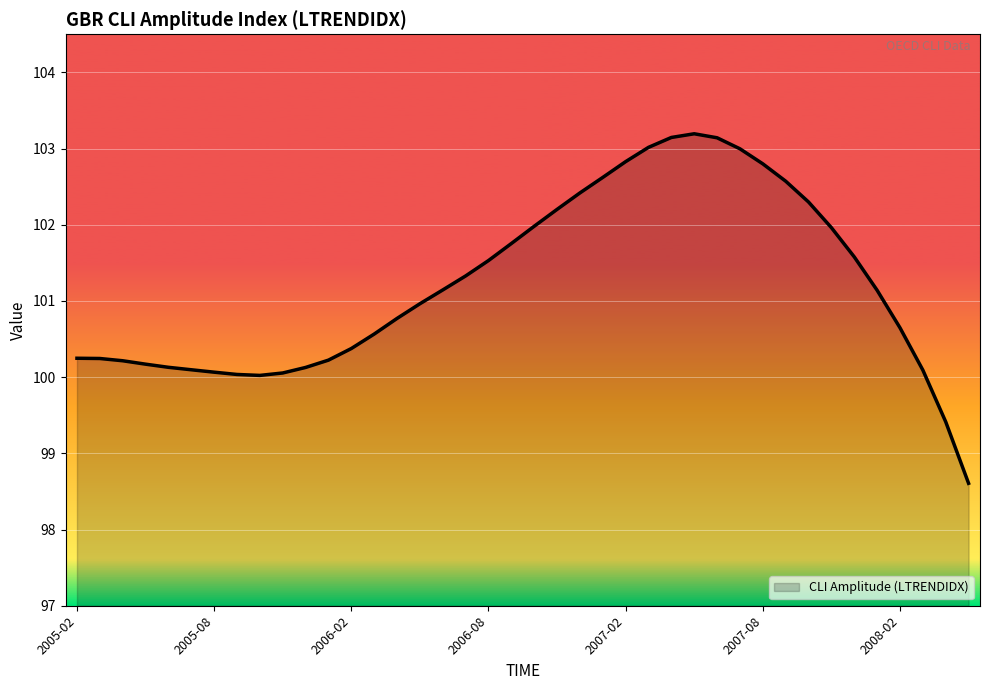

What is the minimum value shown in the chart?

98.6